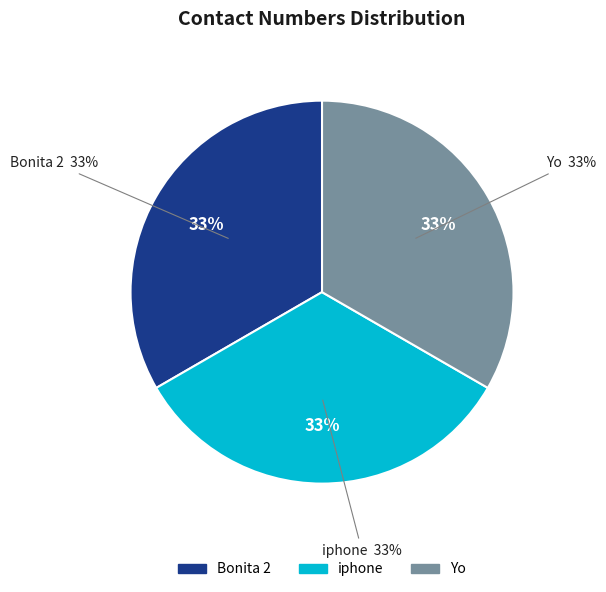

To the nearest percent, what is the combined percentage of Bonita 2 and iphone?

67%